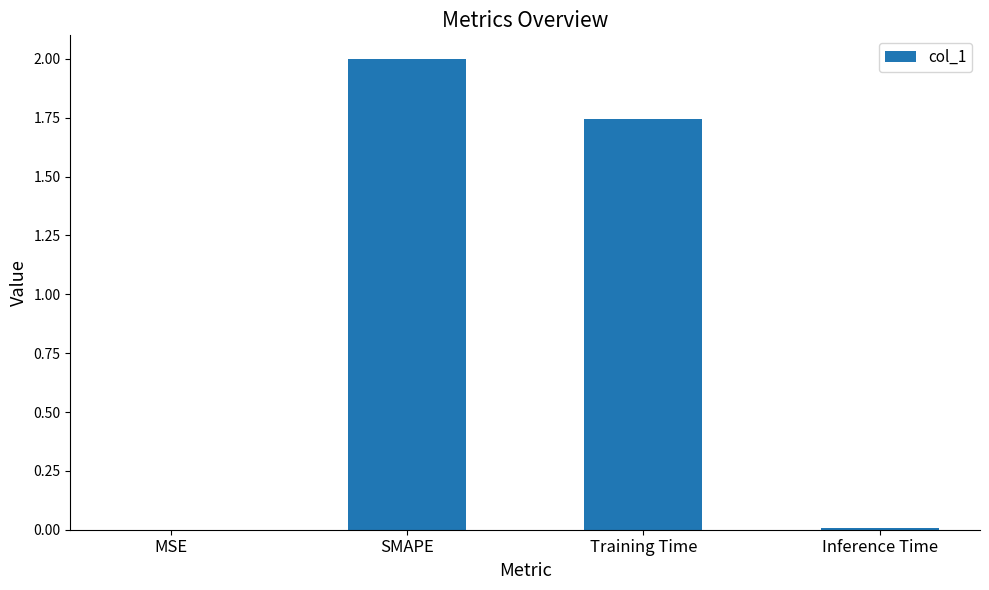

What is the greatest value displayed?

2.0